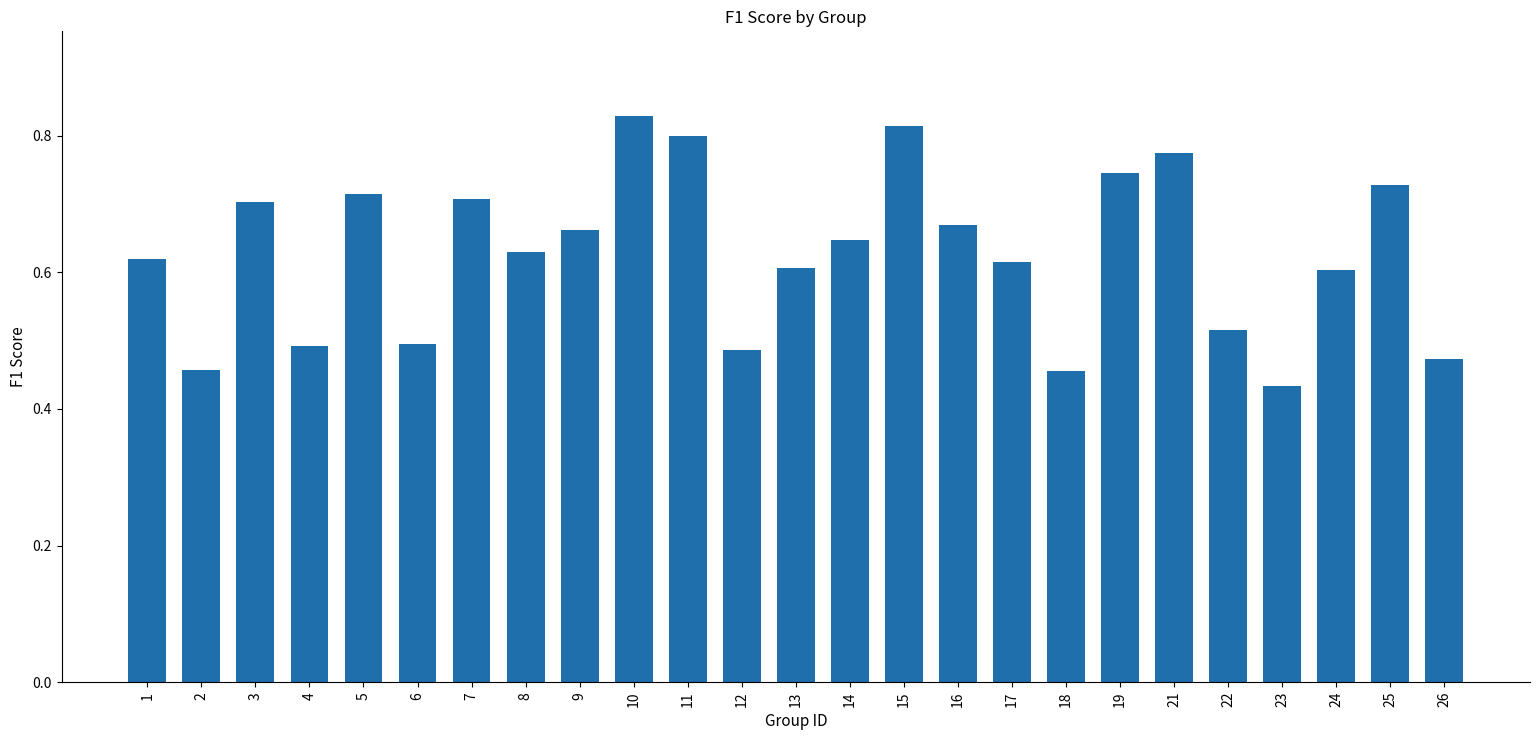

Is it true that the value at 19 is 0.2?

False